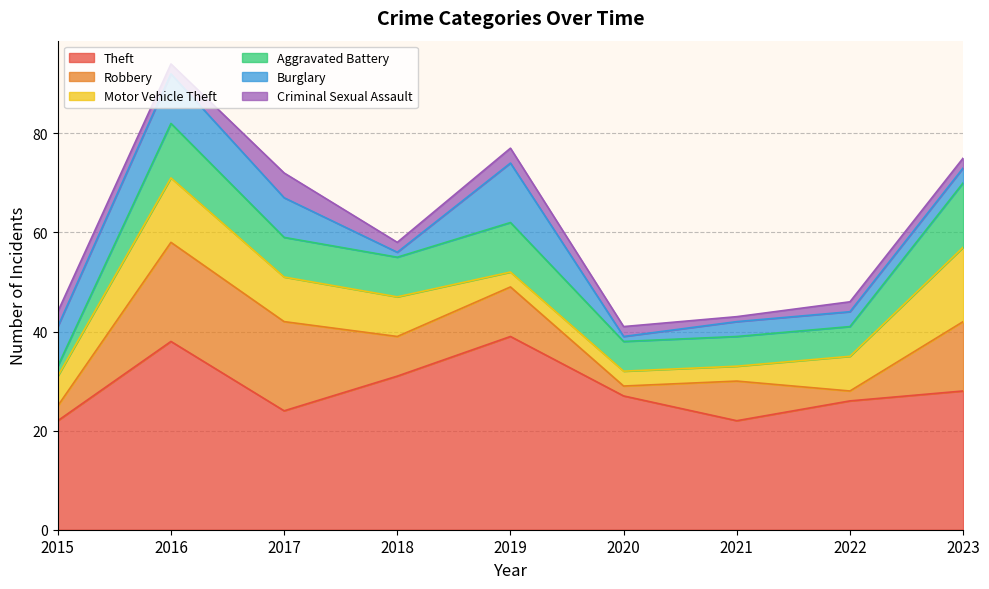

Rank the series by their maximum value, from highest to lowest.

Theft, Robbery, Motor Vehicle Theft, Aggravated Battery, Burglary, Criminal Sexual Assault